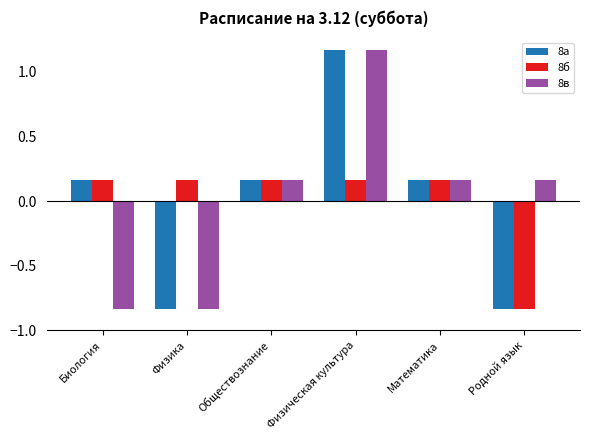

Count the number of data series in this chart.

3